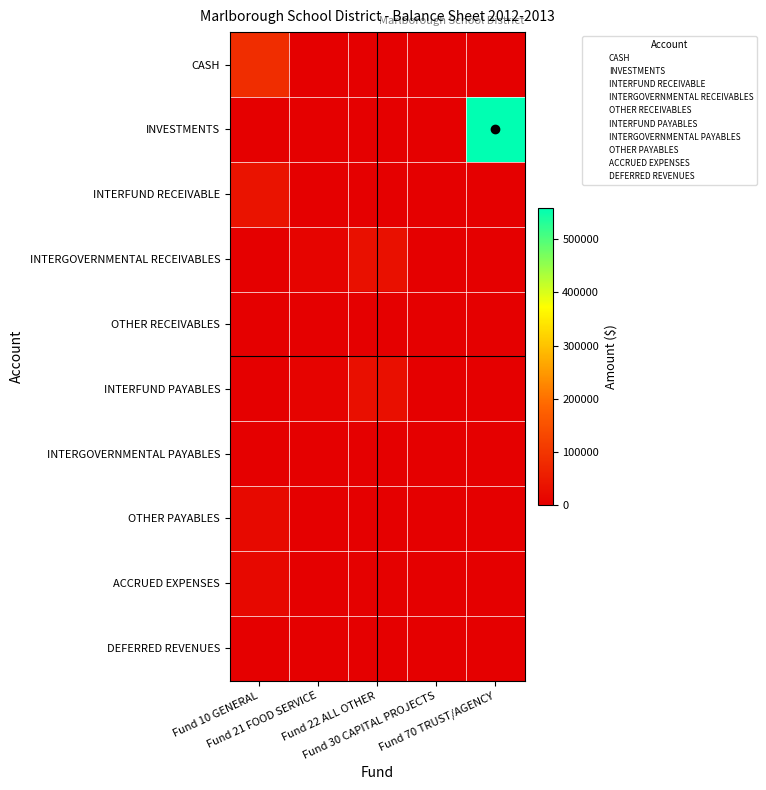

Reading left to right, what are all the values shown in this chart?

CASH: Fund 10 GENERAL=84964.4	Fund 21 FOOD SERVICE=0.0	Fund 22 ALL OTHER=0.0	Fund 30 CAPITAL PROJECTS=0.0	Fund 70 TRUST/AGENCY=0.0
INVESTMENTS: Fund 10 GENERAL=455.5	Fund 21 FOOD SERVICE=0.0	Fund 22 ALL OTHER=0.0	Fund 30 CAPITAL PROJECTS=0.0	Fund 70 TRUST/AGENCY=559166.9
INTERFUND RECEIVABLE: Fund 10 GENERAL=35848.3	Fund 21 FOOD SERVICE=0.0	Fund 22 ALL OTHER=0.0	Fund 30 CAPITAL PROJECTS=0.0	Fund 70 TRUST/AGENCY=0.0
INTERGOVERNMENTAL RECEIVABLES: Fund 10 GENERAL=316.1	Fund 21 FOOD SERVICE=9841.1	Fund 22 ALL OTHER=31307.6	Fund 30 CAPITAL PROJECTS=0.0	Fund 70 TRUST/AGENCY=0.0
OTHER RECEIVABLES: Fund 10 GENERAL=0.0	Fund 21 FOOD SERVICE=576.3	Fund 22 ALL OTHER=0.0	Fund 30 CAPITAL PROJECTS=0.0	Fund 70 TRUST/AGENCY=0.0
INTERFUND PAYABLES: Fund 10 GENERAL=0.0	Fund 21 FOOD SERVICE=7007.6	Fund 22 ALL OTHER=28840.7	Fund 30 CAPITAL PROJECTS=0.0	Fund 70 TRUST/AGENCY=0.0
INTERGOVERNMENTAL PAYABLES: Fund 10 GENERAL=921.0	Fund 21 FOOD SERVICE=0.0	Fund 22 ALL OTHER=0.0	Fund 30 CAPITAL PROJECTS=0.0	Fund 70 TRUST/AGENCY=0.0
OTHER PAYABLES: Fund 10 GENERAL=18120.1	Fund 21 FOOD SERVICE=543.7	Fund 22 ALL OTHER=27.5	Fund 30 CAPITAL PROJECTS=0.0	Fund 70 TRUST/AGENCY=0.0
ACCRUED EXPENSES: Fund 10 GENERAL=16607.5	Fund 21 FOOD SERVICE=1930.0	Fund 22 ALL OTHER=2439.4	Fund 30 CAPITAL PROJECTS=0.0	Fund 70 TRUST/AGENCY=0.0
DEFERRED REVENUES: Fund 10 GENERAL=0.0	Fund 21 FOOD SERVICE=936.1	Fund 22 ALL OTHER=0.0	Fund 30 CAPITAL PROJECTS=0.0	Fund 70 TRUST/AGENCY=0.0